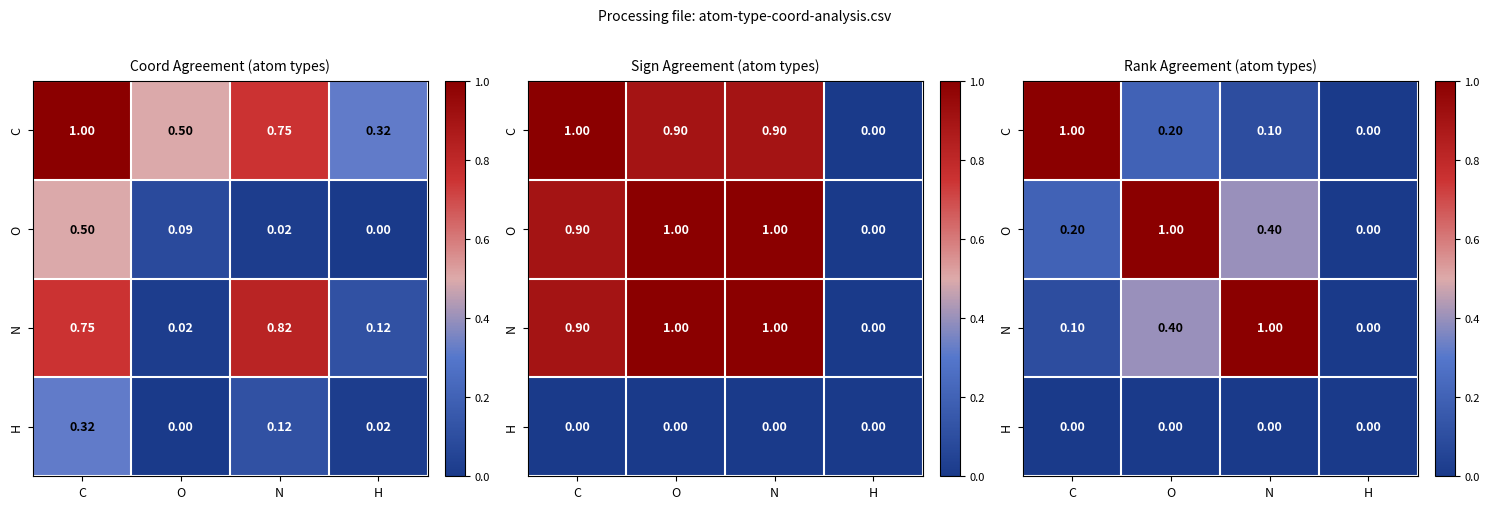

True or false: O has a value of 1.0 at O.

True